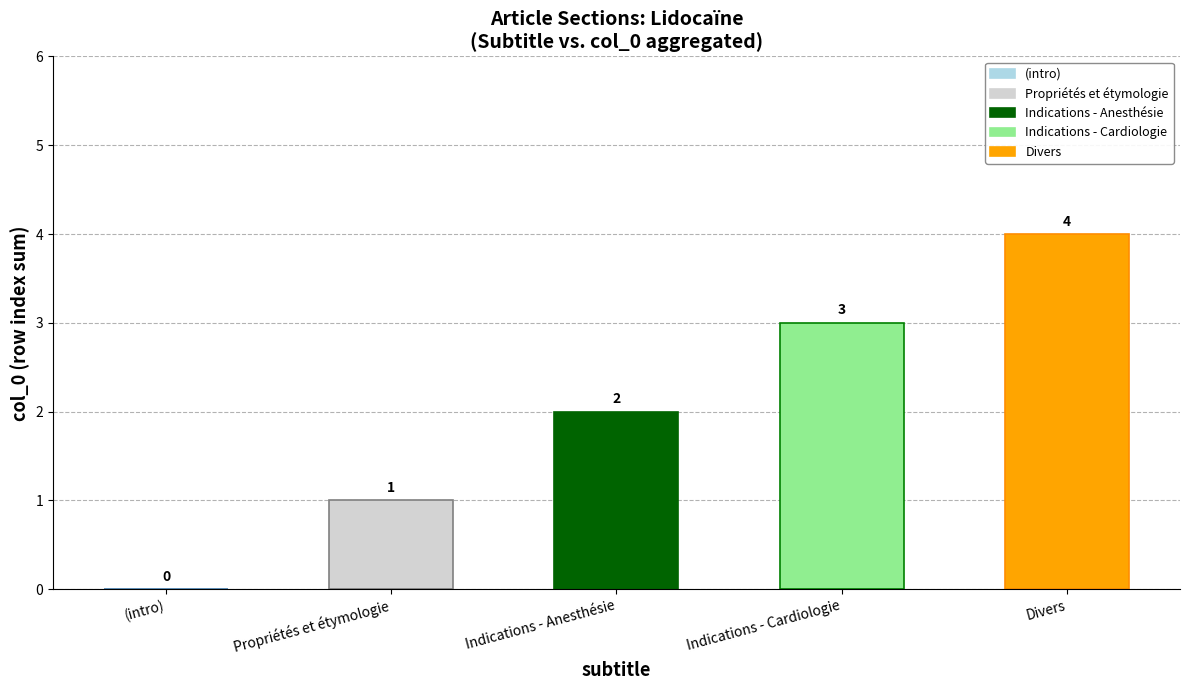

Which category has the highest value across all series?

Divers